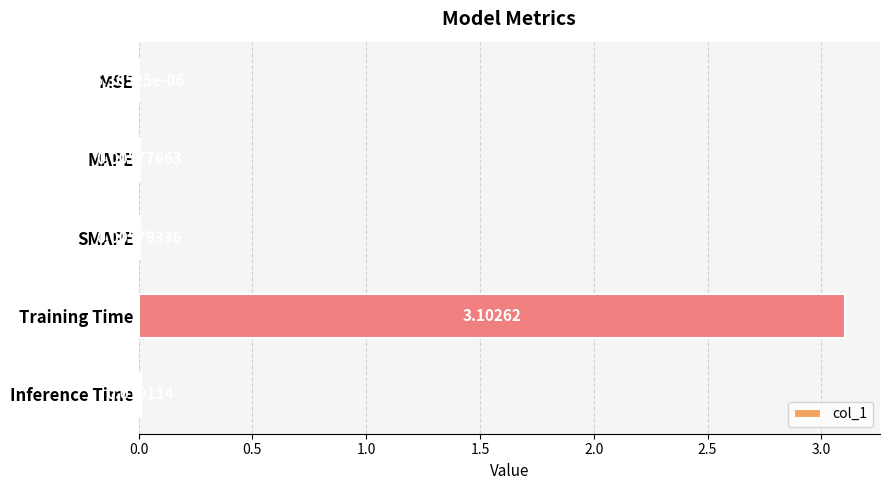

What is the change in value from Training Time to Inference Time?

-3.1